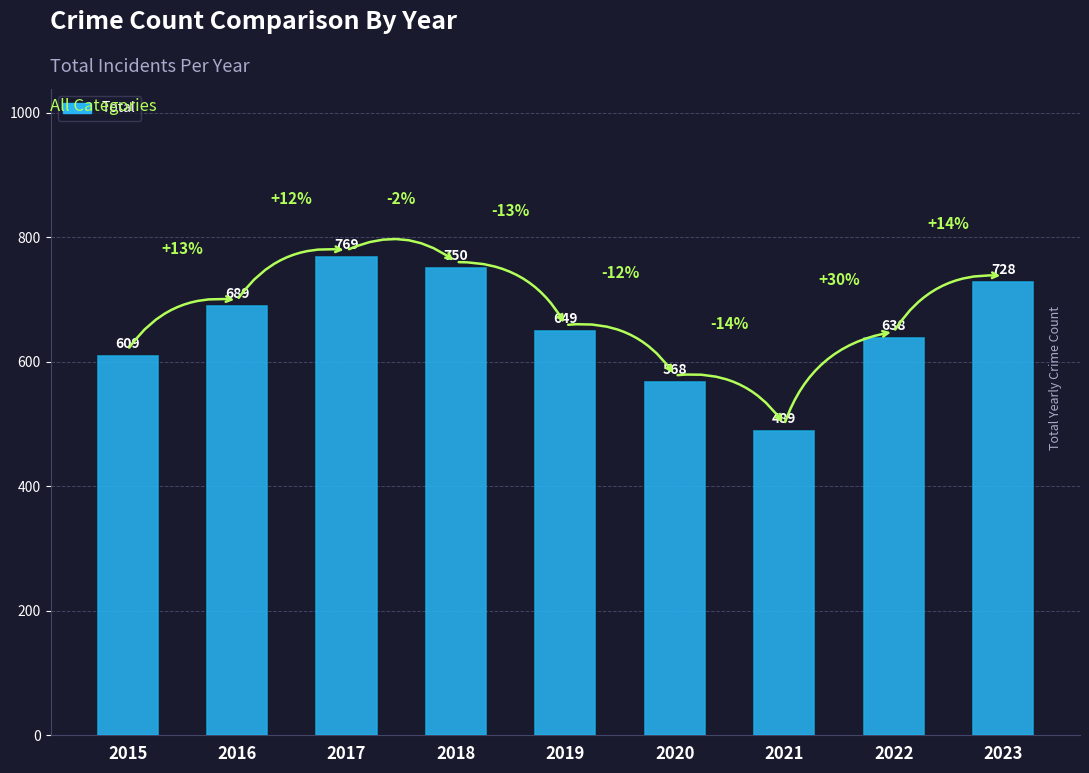

The value at 2020 is 973. True or false?

False